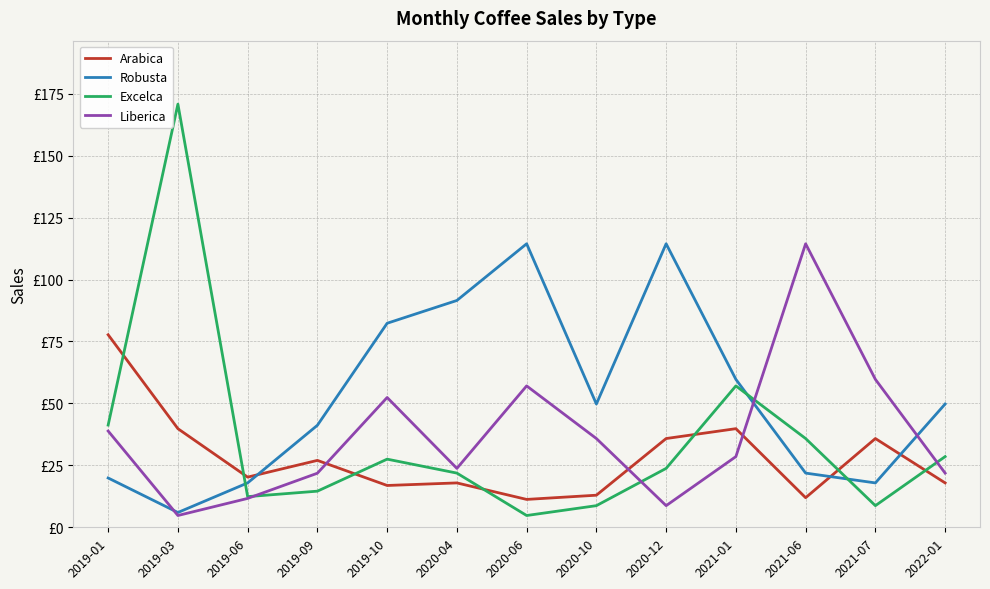

At which label does Robusta first exceed 49?

2019-10